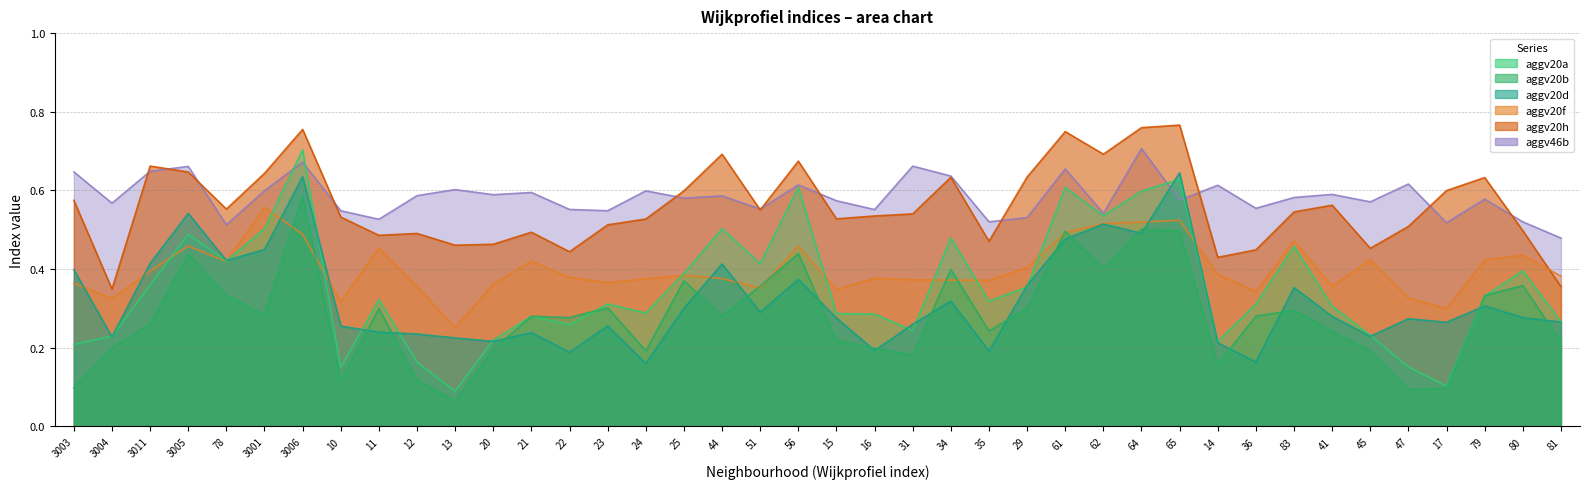

True or false: aggv46b and aggv20a intersect in this chart.

True